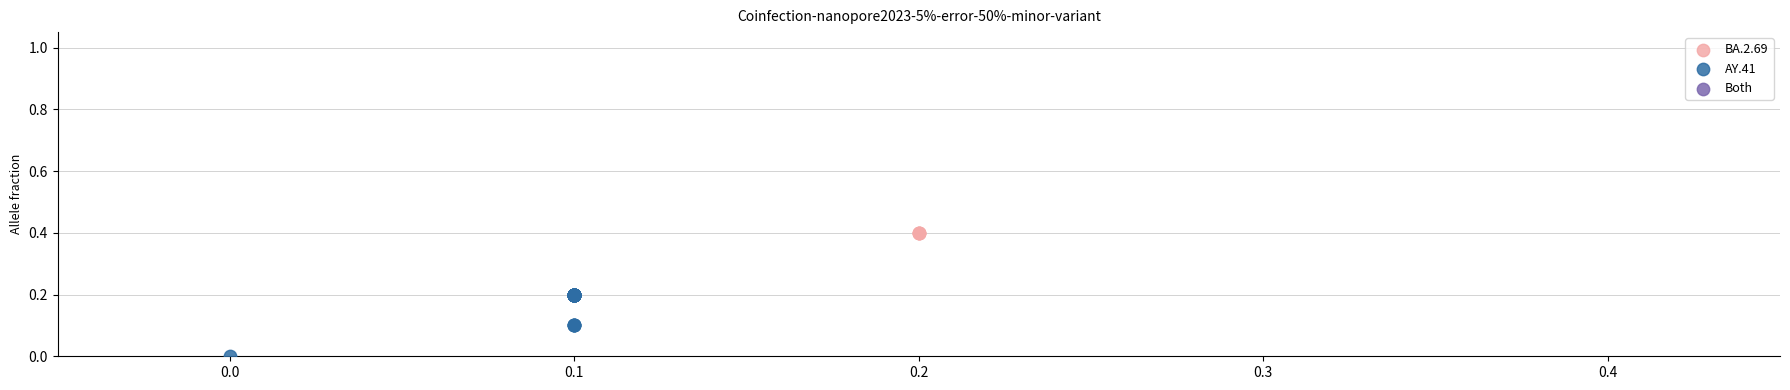

Which series reaches the minimum Y coordinate?

AY.41